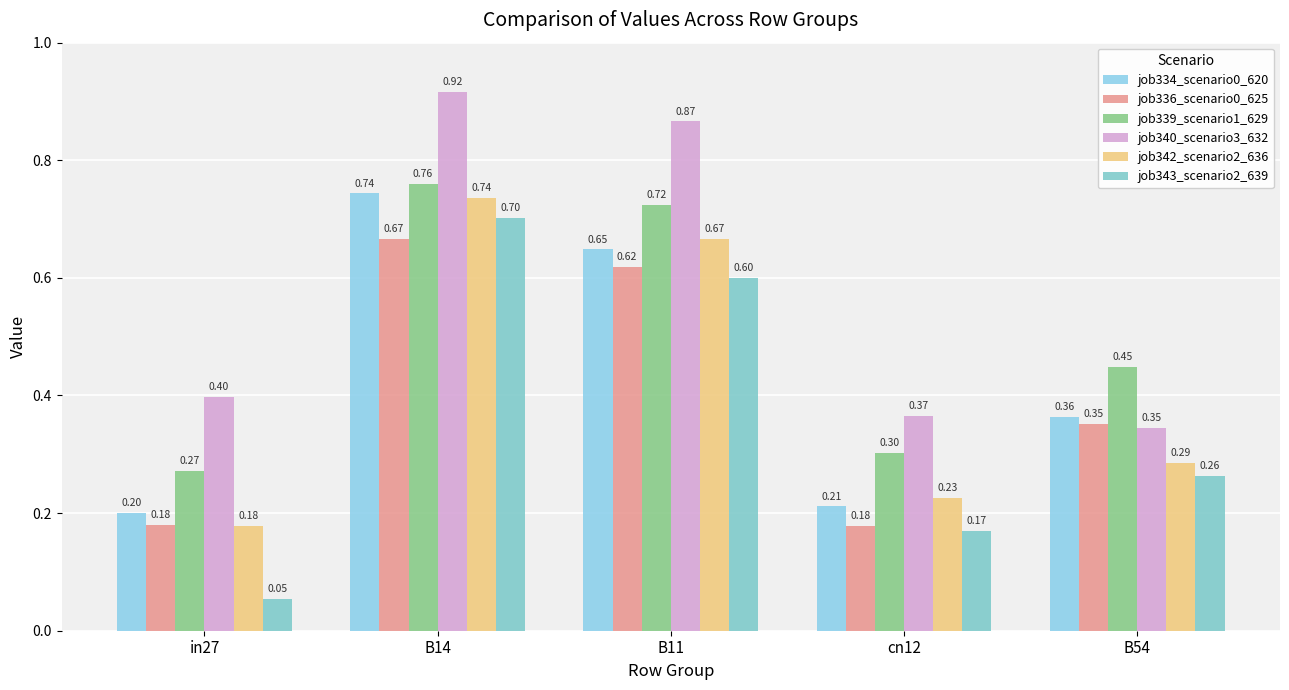

Between cn12 and B54, which series saw the biggest shift?

job336_scenario0_625